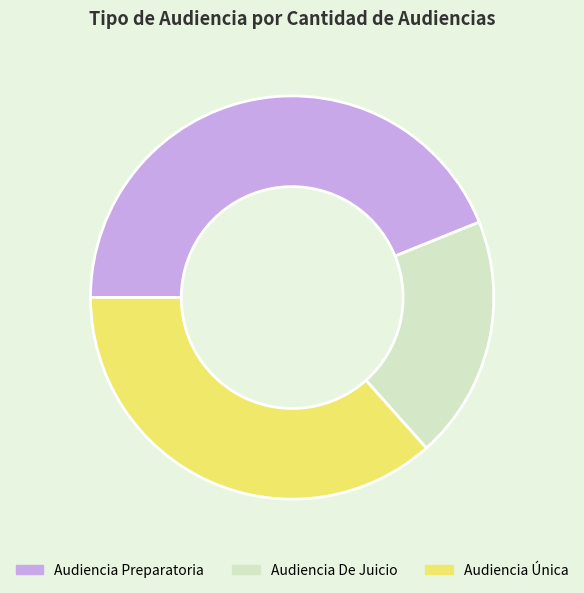

How many segments does this pie chart have?

3